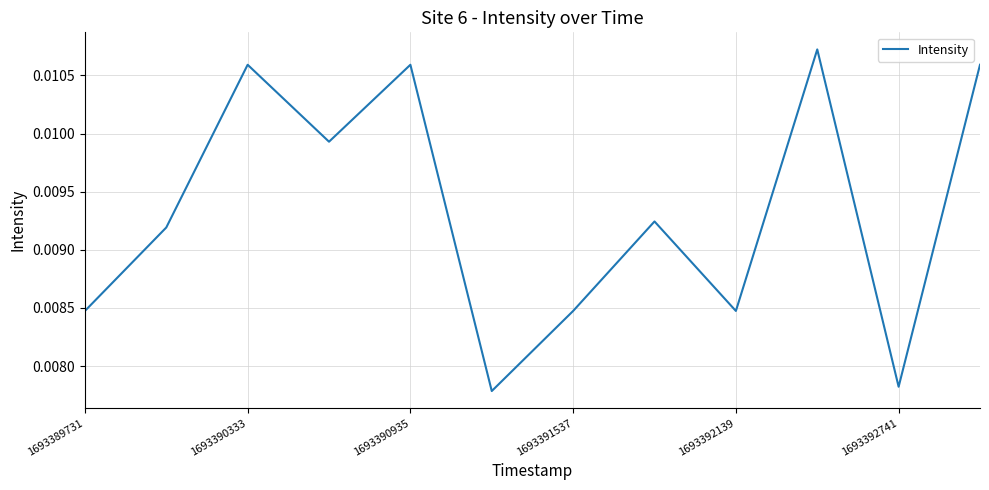

How many interior local peaks (higher than both neighbors) does the data have?

4